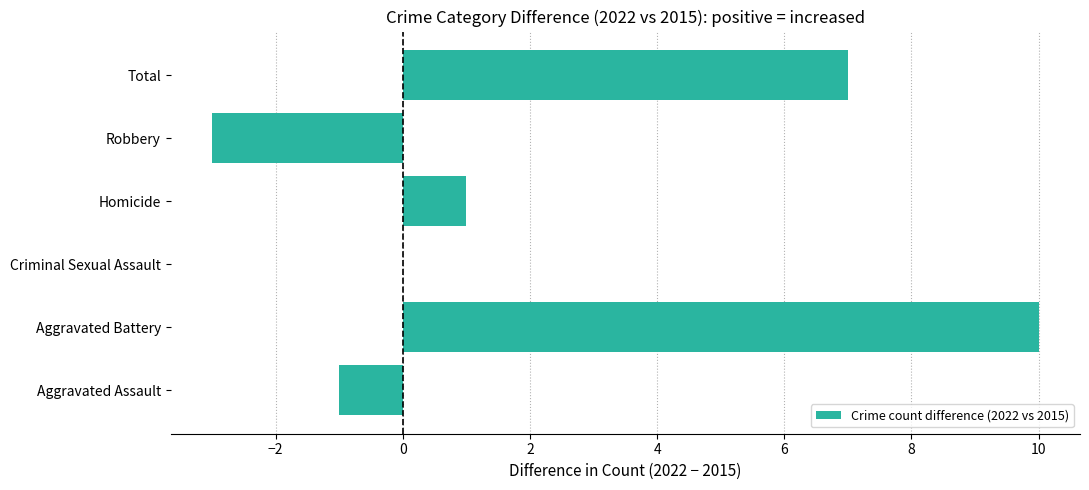

What is the maximum value shown in the chart?

10